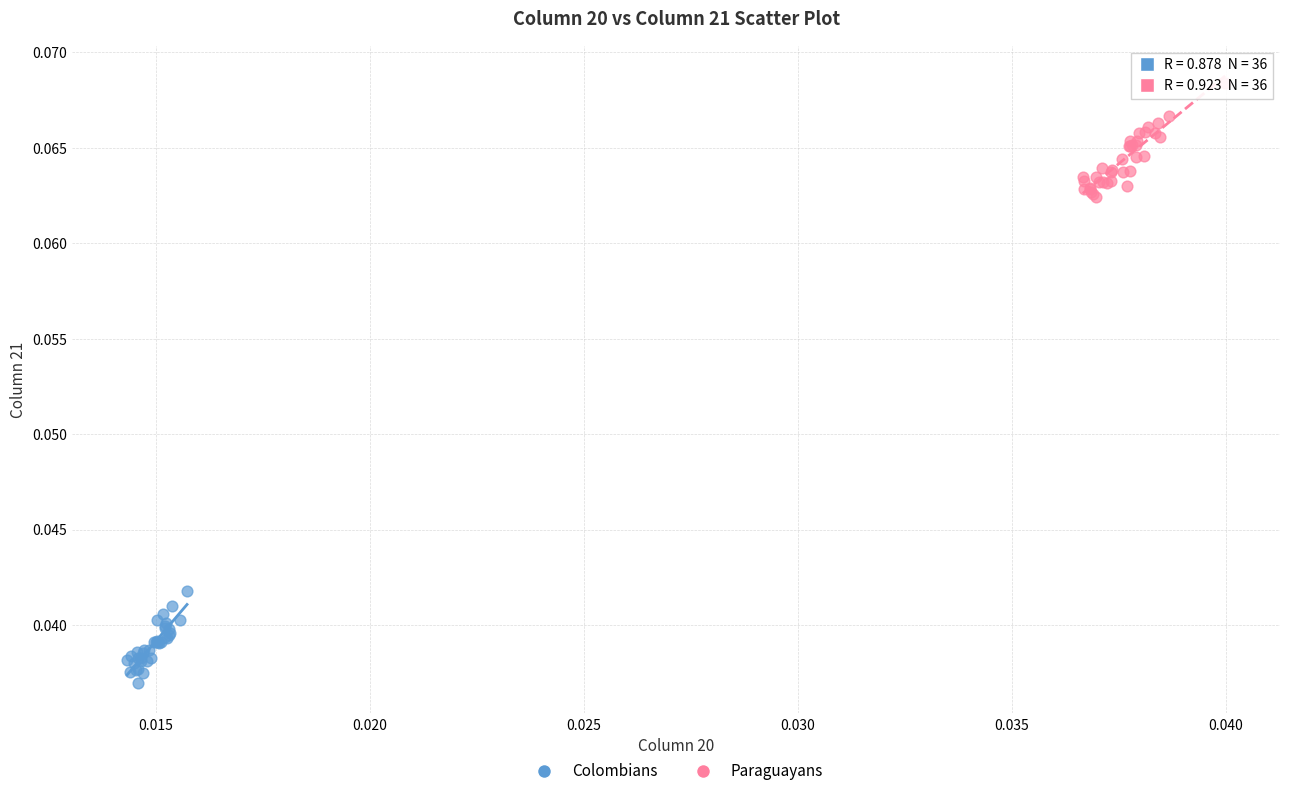

Which series has the widest spread of Y values?

Paraguayans